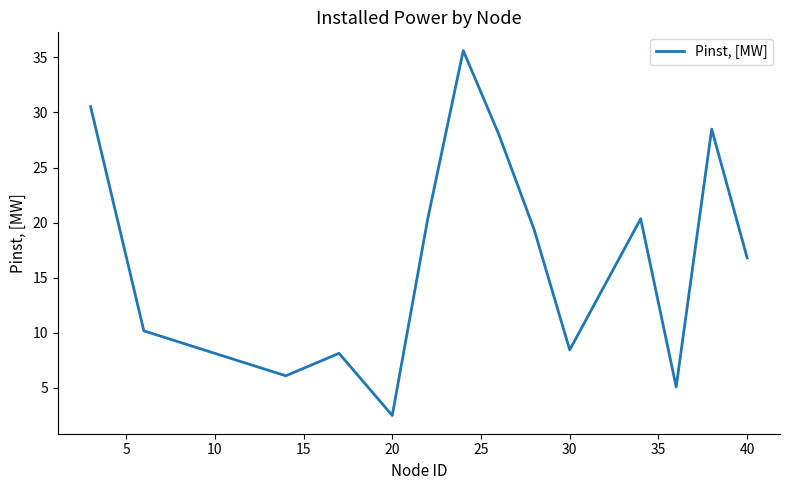

What is the minimum value shown in the chart?

2.5